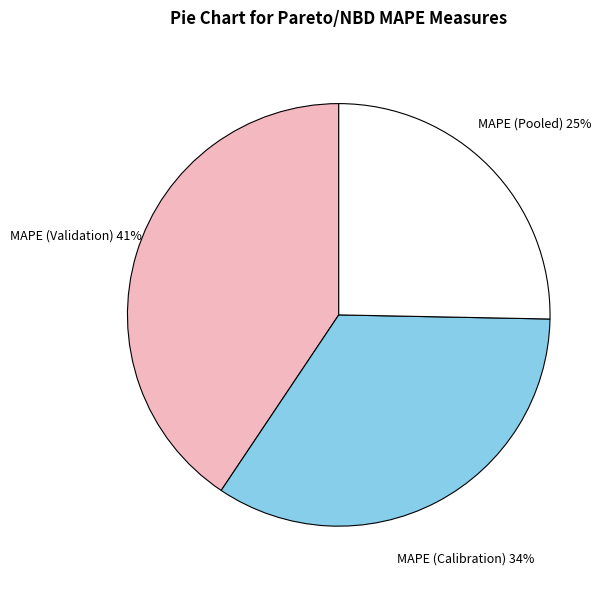

To the nearest percent, what portion does MAPE (Validation) represent?

41%